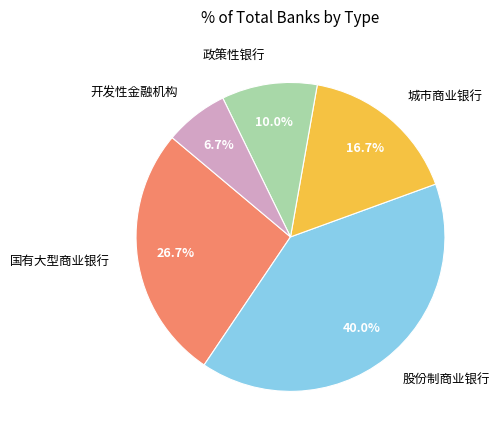

To the nearest percent, what is the combined percentage of 股份制商业银行 and 国有大型商业银行?

67%